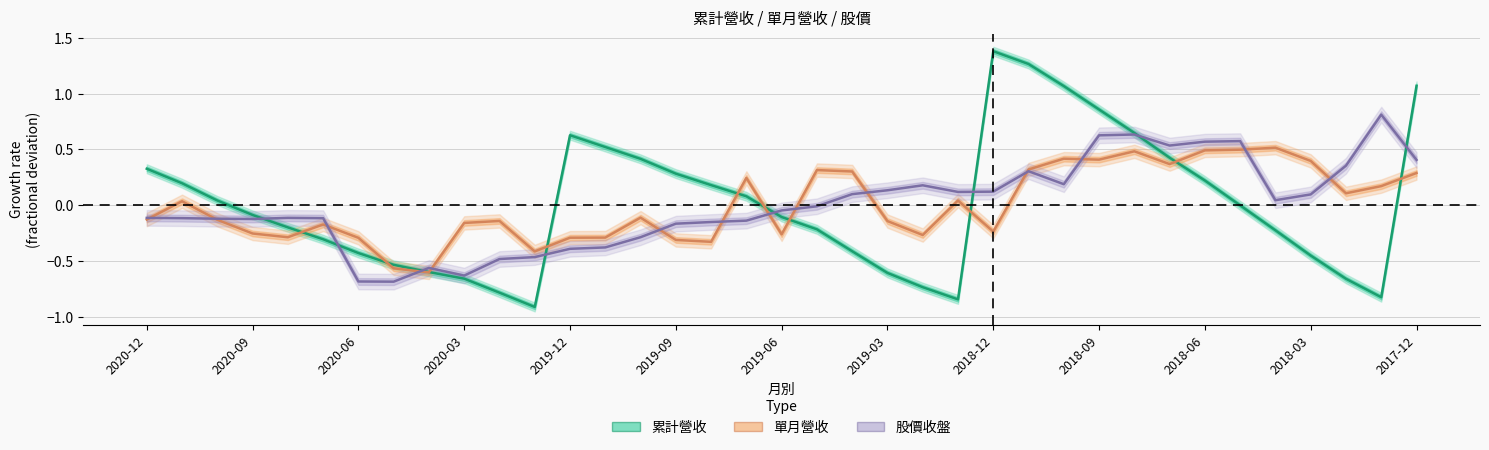

Reading right to left, list all the values displayed in this chart.

累計營收: 1.1	-0.8	-0.7	-0.5	-0.2	-0.0	0.2	0.4	0.6	0.9	1.1	1.3	1.4	-0.8	-0.7	-0.6	-0.4	-0.2	-0.1	0.1	0.2	0.3	0.4	0.5	0.6	-0.9	-0.8	-0.7	-0.6	-0.5	-0.4	-0.3	-0.2	-0.1	0.0	0.2	0.3
單月營收: 0.3	0.2	0.1	0.4	0.5	0.5	0.5	0.4	0.5	0.4	0.4	0.3	-0.2	0.0	-0.3	-0.1	0.3	0.3	-0.3	0.2	-0.3	-0.3	-0.1	-0.3	-0.3	-0.4	-0.1	-0.2	-0.6	-0.6	-0.3	-0.2	-0.3	-0.3	-0.1	0.0	-0.1
股價收盤: 0.4	0.8	0.4	0.1	0.0	0.6	0.6	0.5	0.6	0.6	0.2	0.3	0.1	0.1	0.2	0.1	0.1	-0.0	-0.0	-0.1	-0.2	-0.2	-0.3	-0.4	-0.4	-0.5	-0.5	-0.6	-0.6	-0.7	-0.7	-0.1	-0.1	-0.1	-0.1	-0.1	-0.1